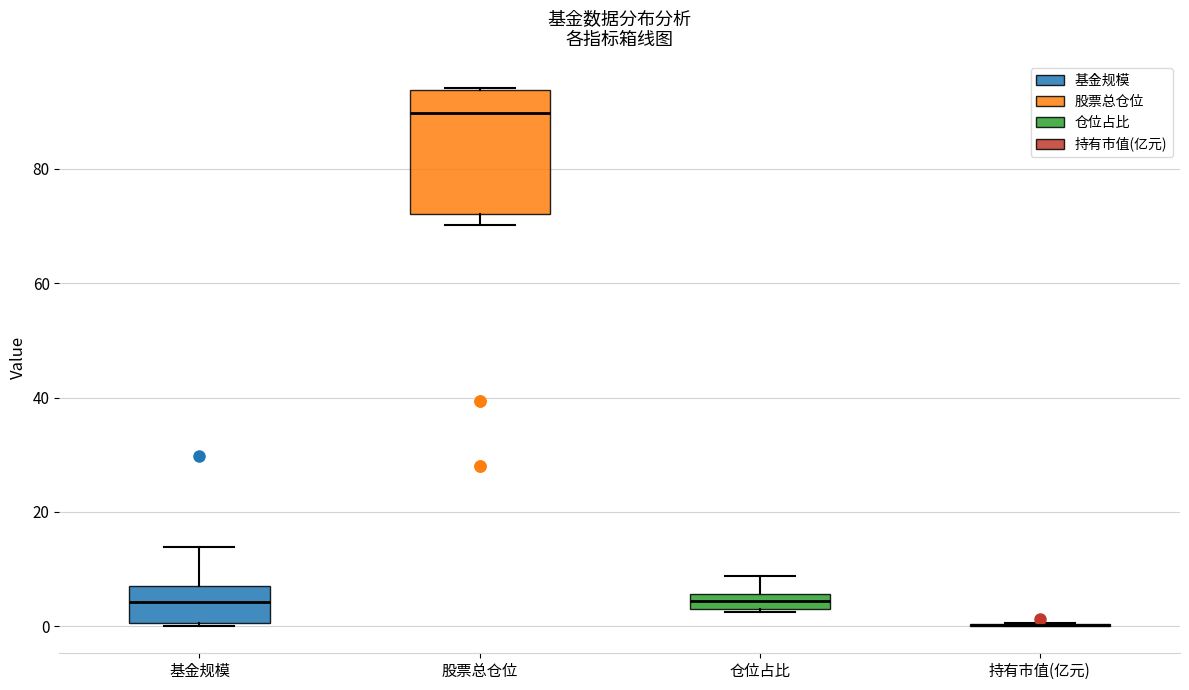

Where is the upper edge of the box for 基金规模 on the y-axis? The values are not printed on the chart, so give them approximately, as read against the axis.

8